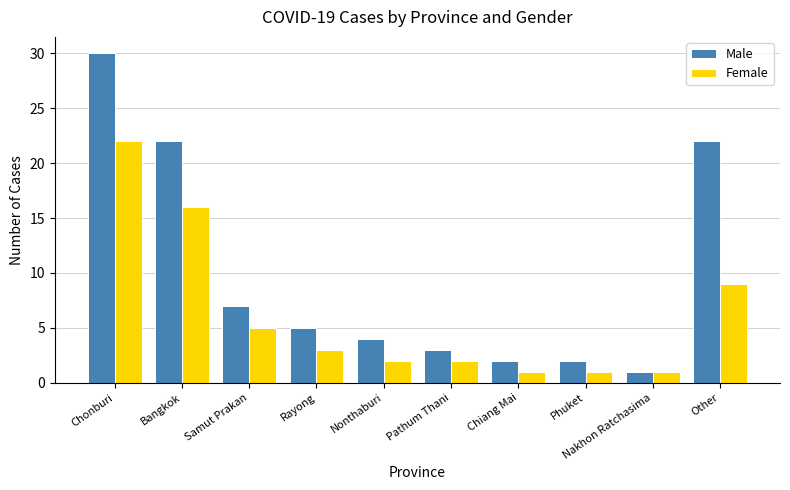

What is the label of the 7th bar from the left?

Chiang Mai